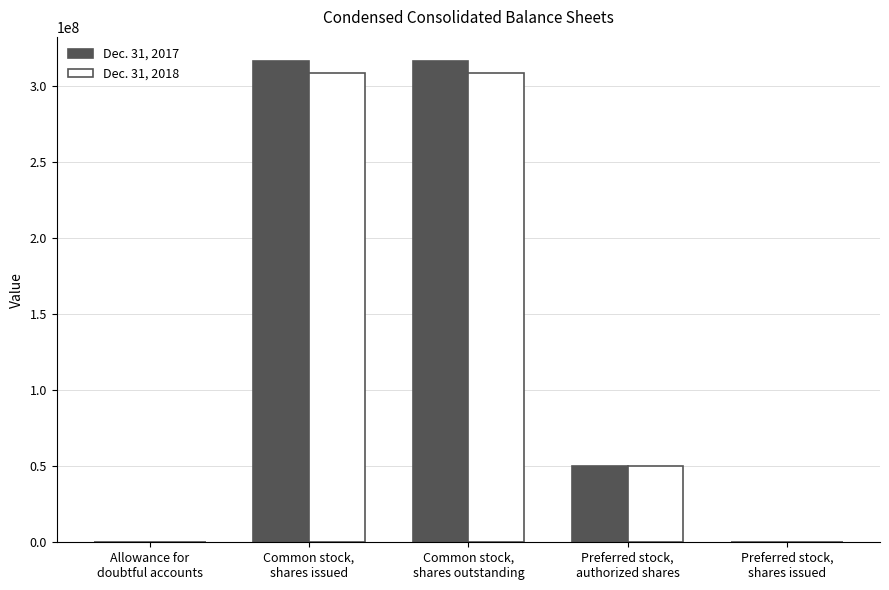

What is the greatest value displayed?

316379000